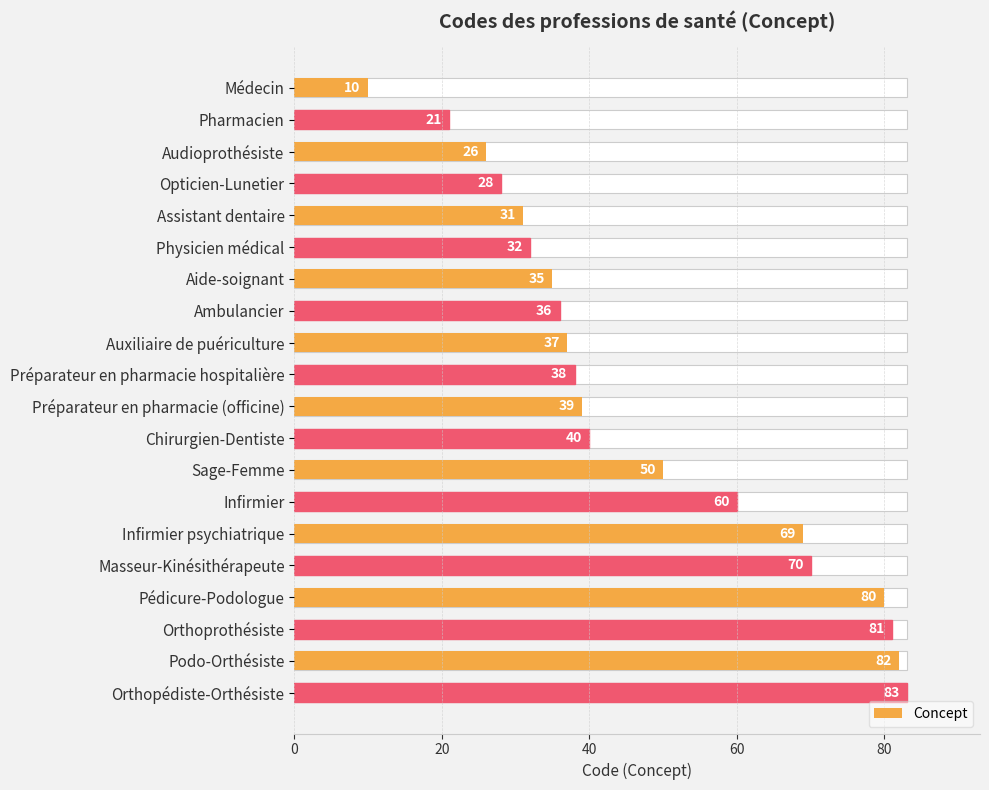

True or false: the data shows 43 at Pédicure-Podologue.

False